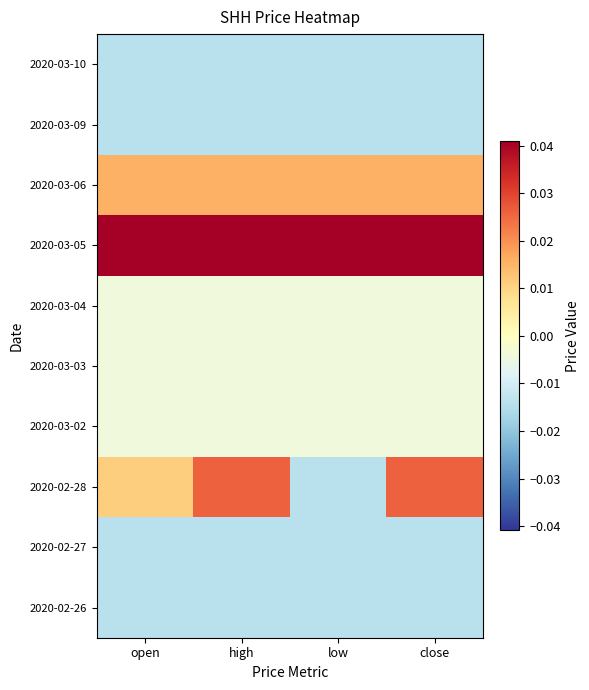

Rank the series at open from lowest to highest value.

2020-02-26, 2020-02-27, 2020-03-09, 2020-03-10, 2020-03-02, 2020-03-03, 2020-03-04, 2020-02-28, 2020-03-06, 2020-03-05